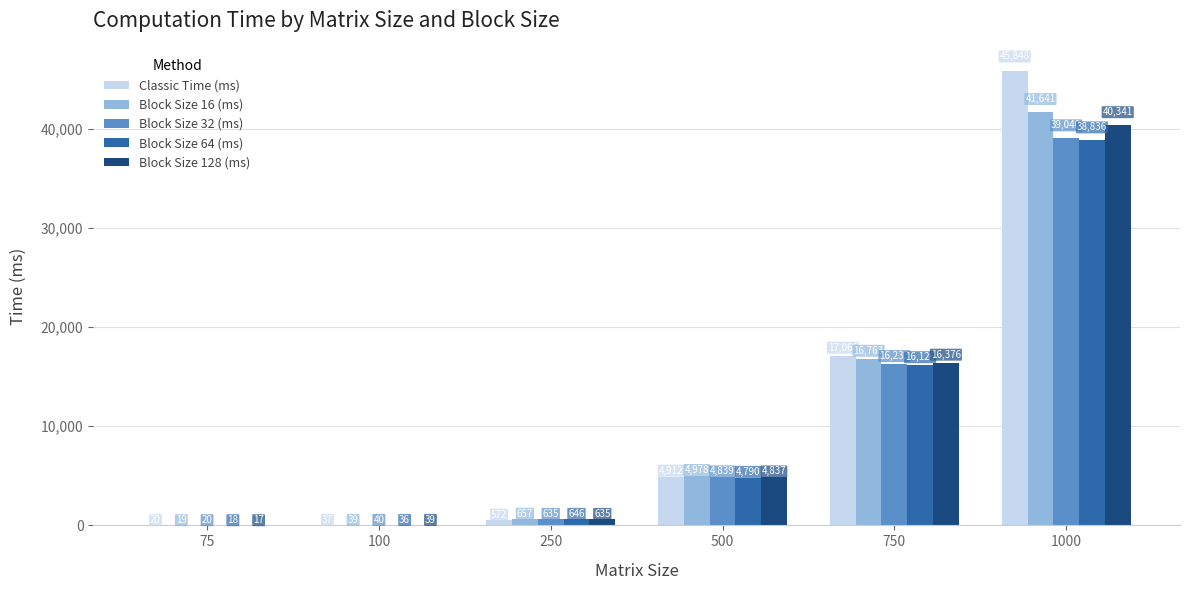

Is it true that Classic Time (ms) equals 45848.2 at 1000?

True